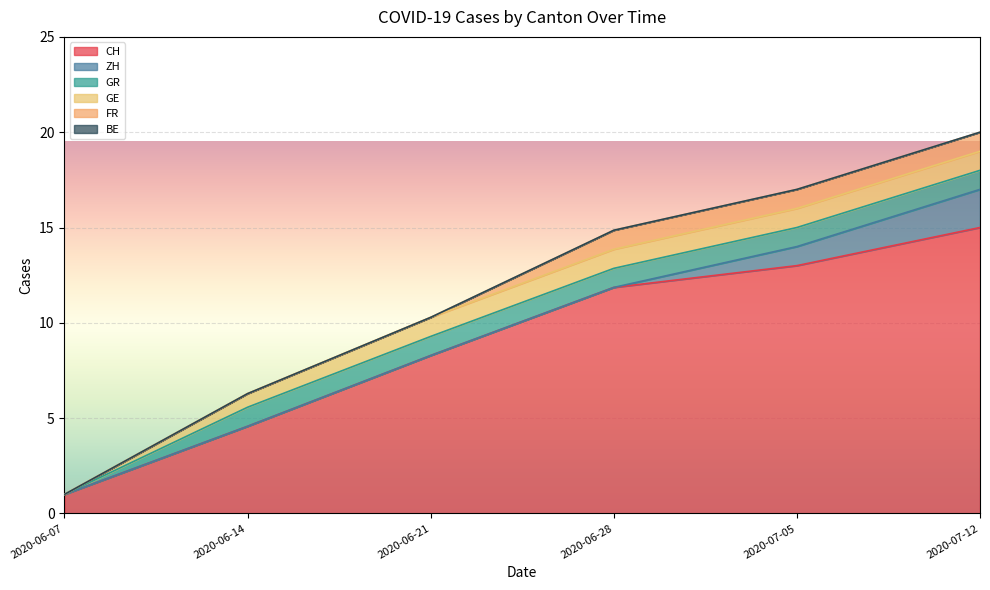

List the series in order of their peak value, highest first.

CH, ZH, GR, GE, FR, BE